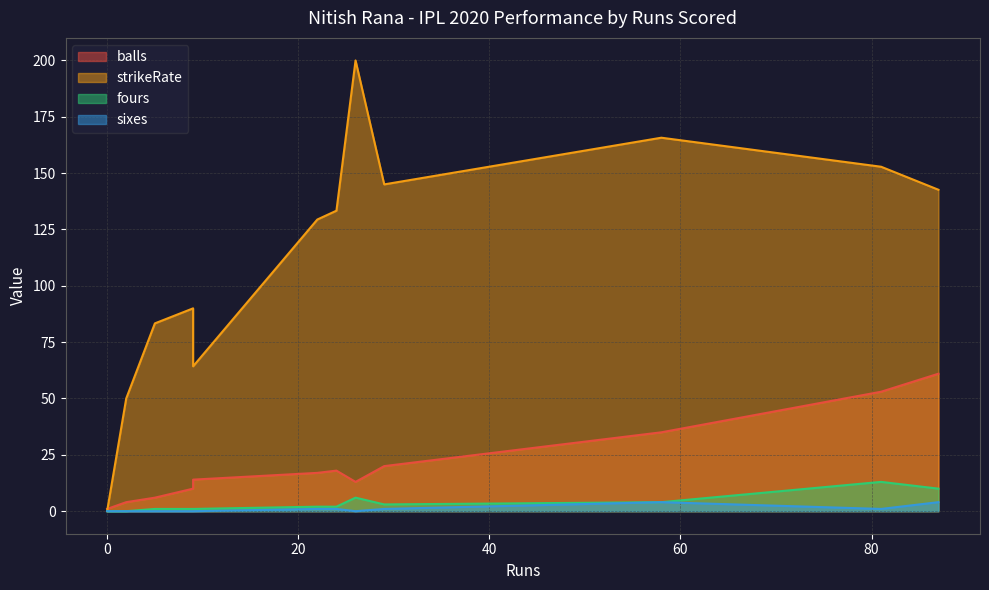

True or false: strikeRate and fours cross at least once.

False